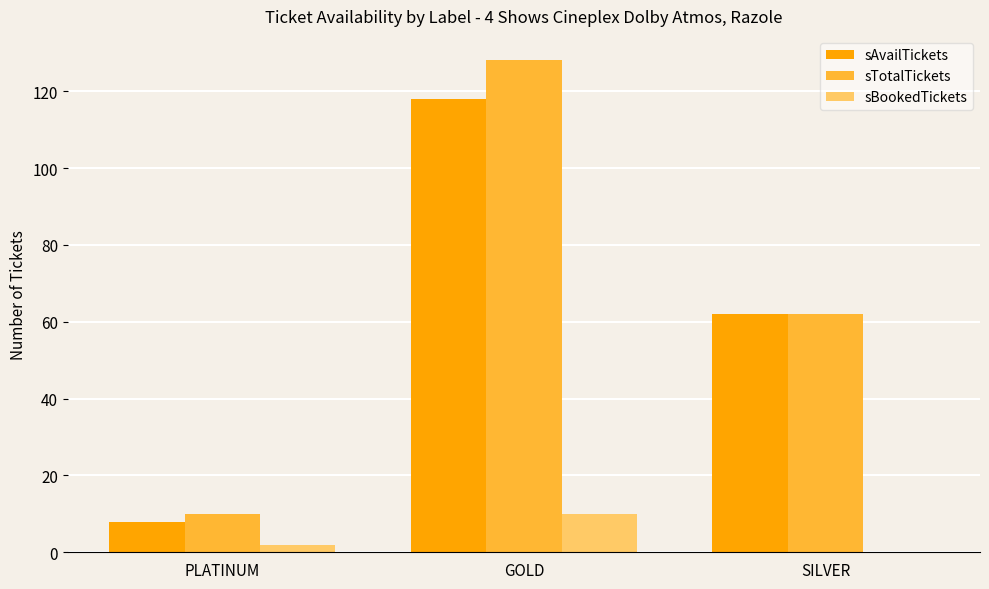

Which category has the highest value in the sBookedTickets series?

GOLD